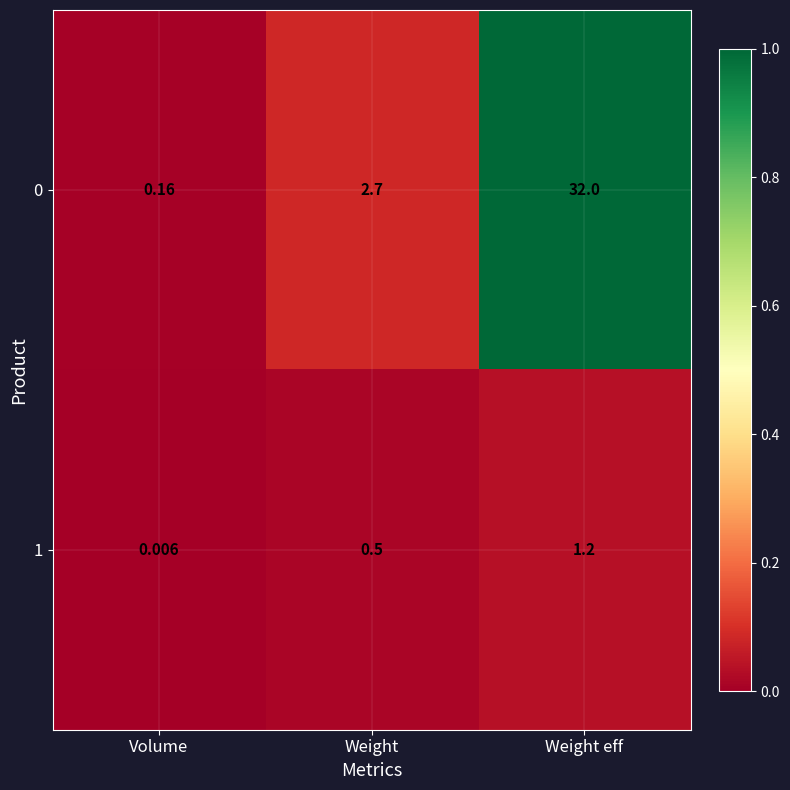

How many values in the 0 series are below 2?

1